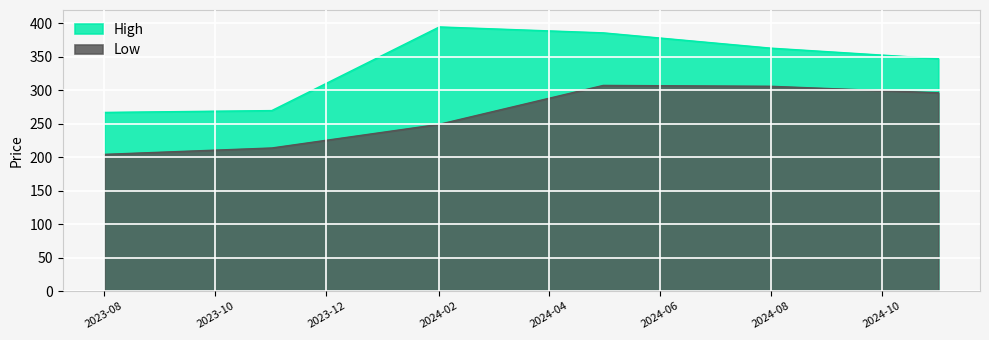

Where does the Low series first go above 296?

2024-05-01